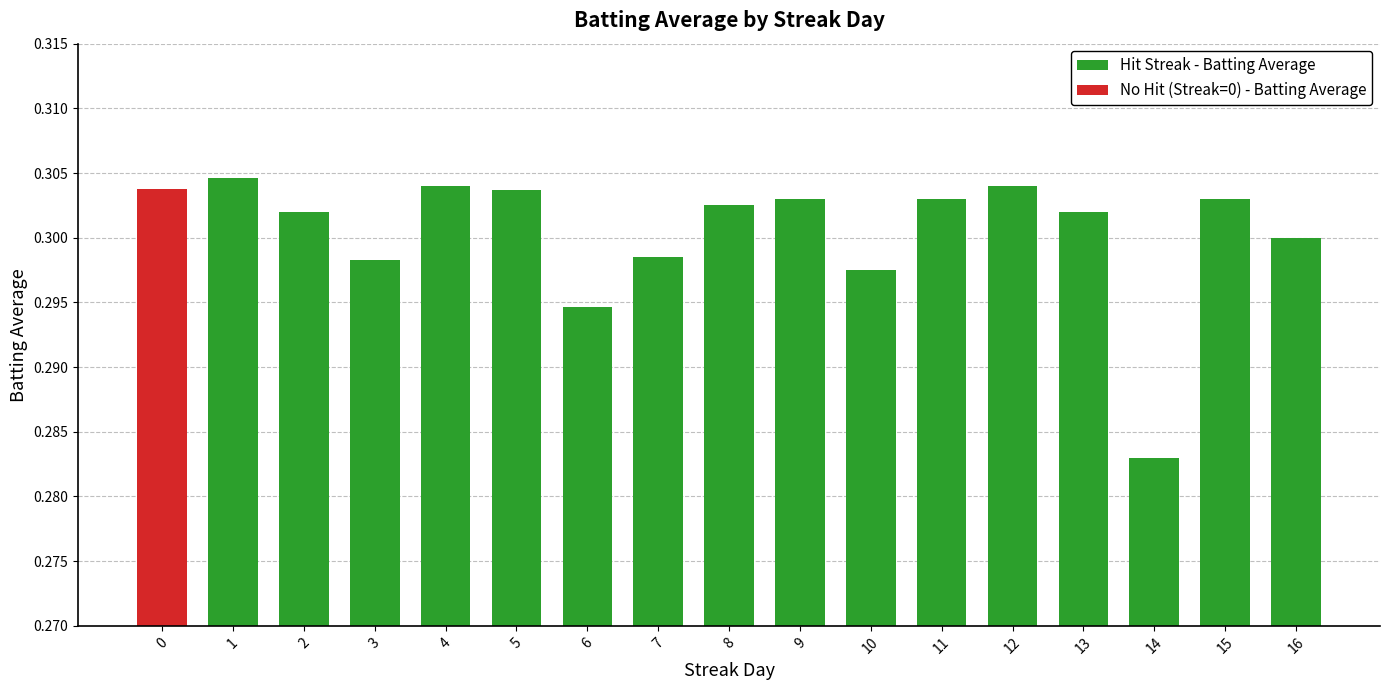

Is it true that the value at 2 is 0.5?

False